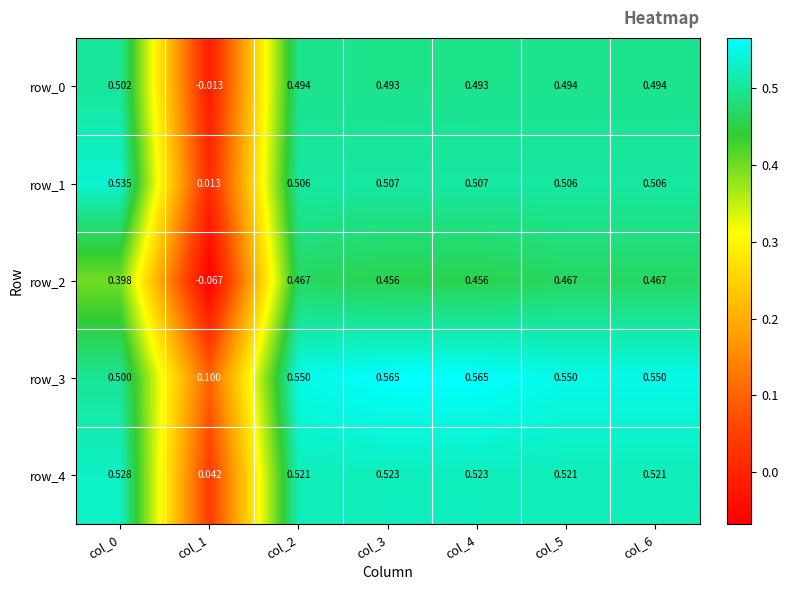

What is the spread (max minus min) of values at col_1?

0.2